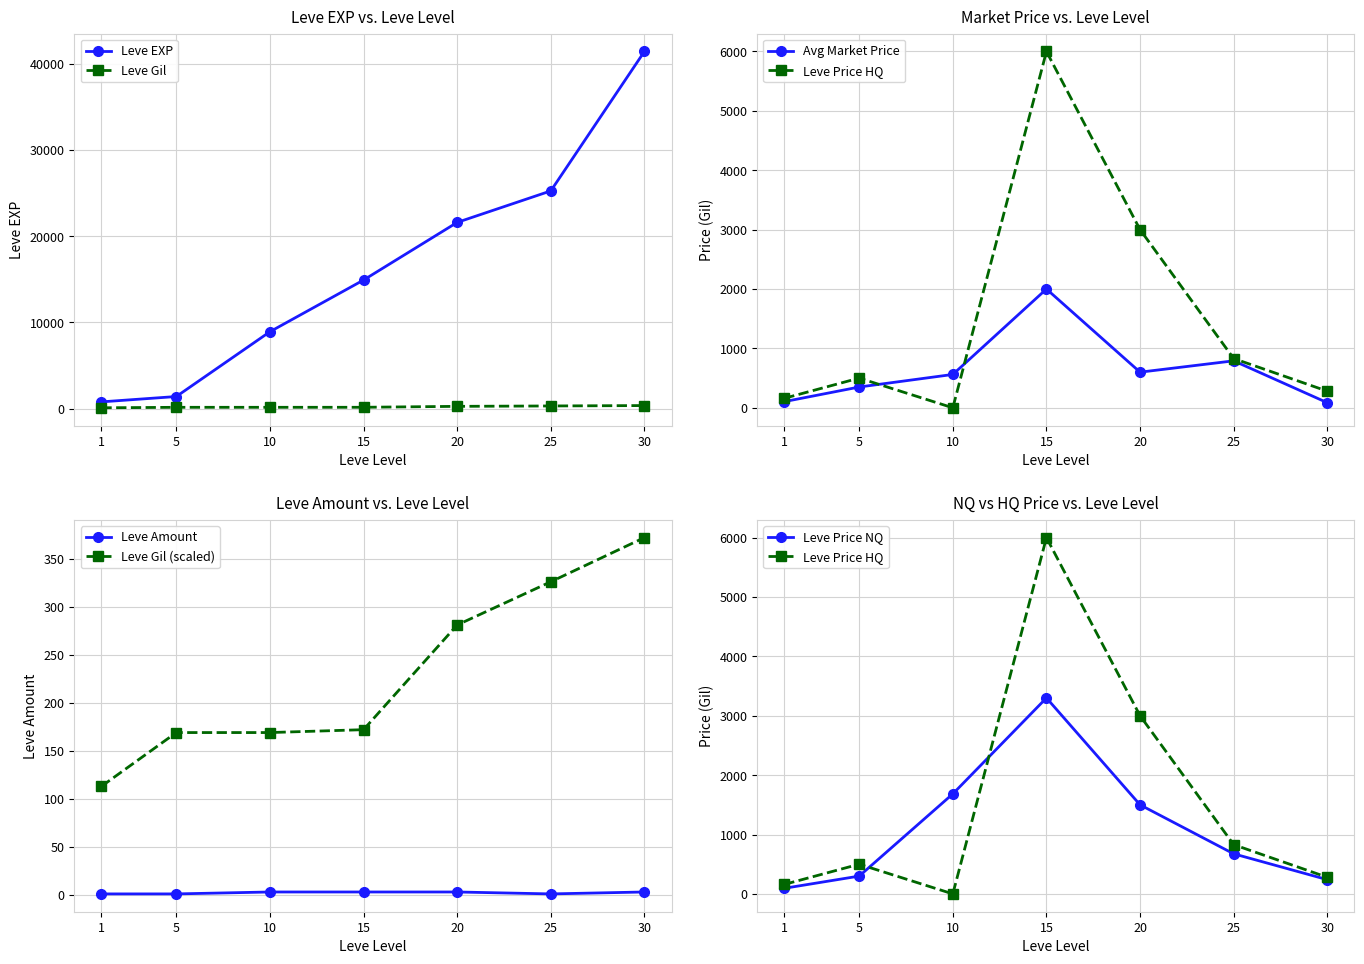

What is the value of the Leve EXP point at the 2nd from the left?

1420